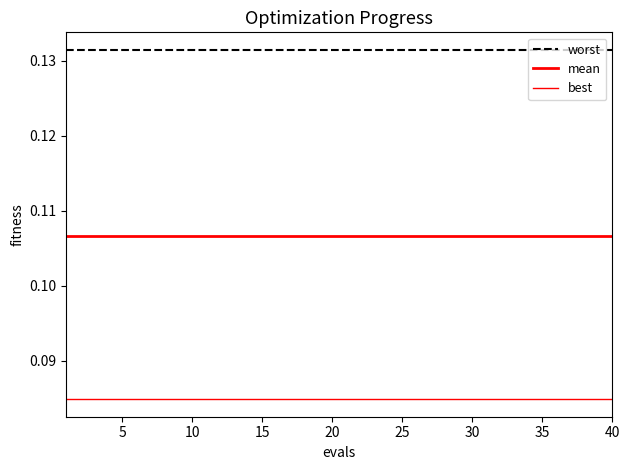

Which series has the largest total across all categories?

worst